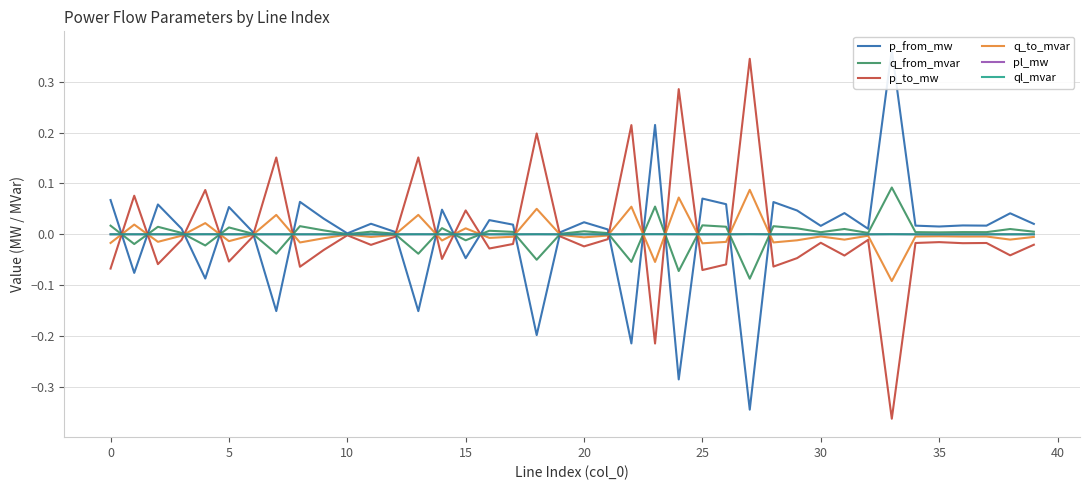

Which category has the highest value across all series?

33